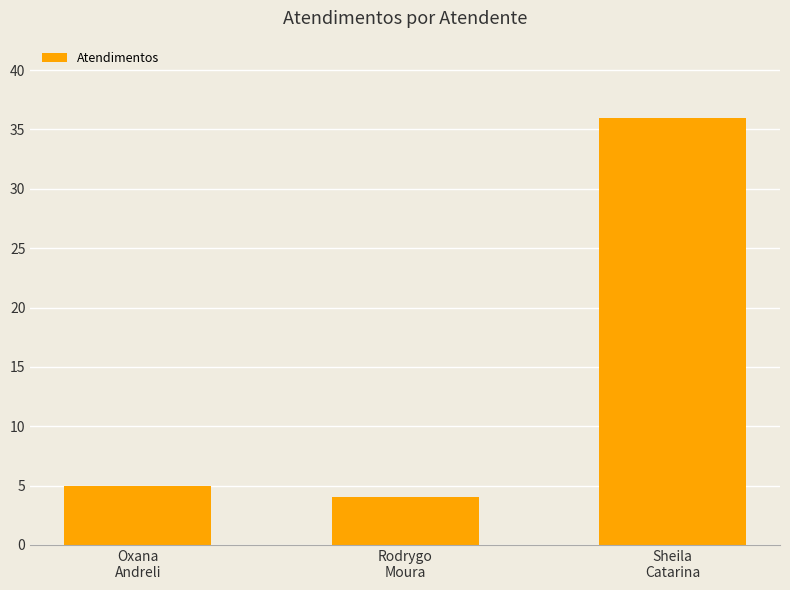

How many categories are shown in the chart?

3